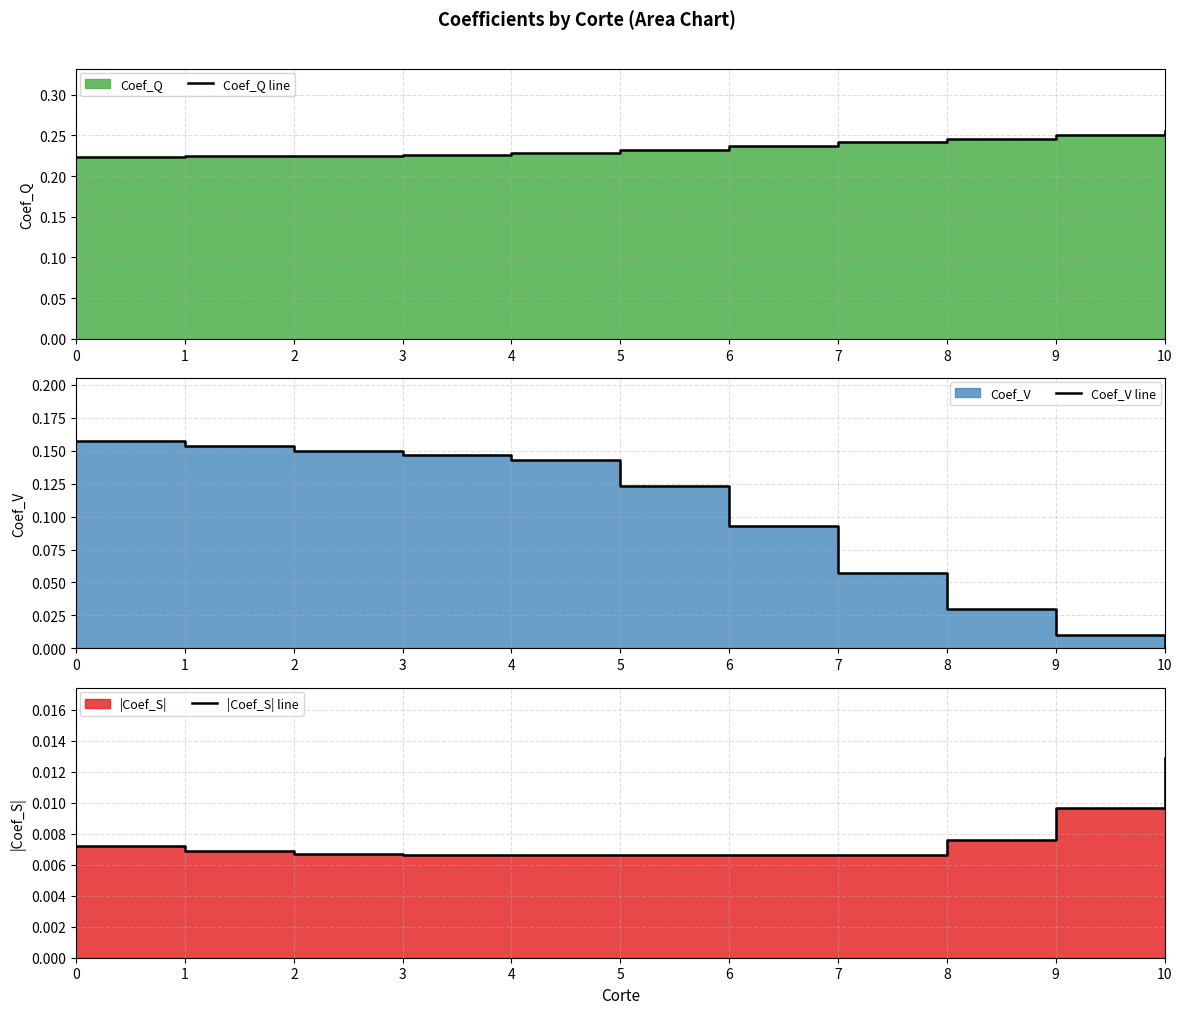

Is the value of Coef_Q line at 3 greater than the value of Coef_V line at 5?

Yes